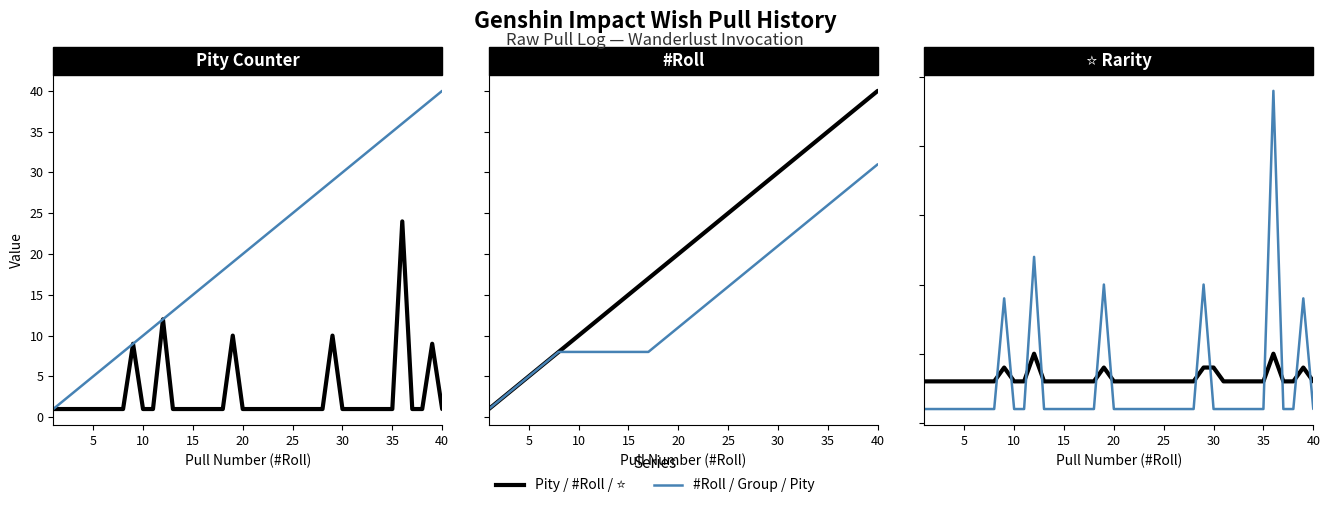

Reading left to right, list all the values displayed in this chart.

Pity: 1	1	1	1	1	1	1	1	9	1	1	12	1	1	1	1	1	1	10	1	1	1	1	1	1	1	1	1	10	1	1	1	1	1	1	24	1	1	9	1
#Roll: 1	2	3	4	5	6	7	8	9	10	11	12	13	14	15	16	17	18	19	20	21	22	23	24	25	26	27	28	29	30	31	32	33	34	35	36	37	38	39	40
Group: 1	2	3	4	5	6	7	8	8	8	8	8	8	8	8	8	8	9	10	11	12	13	14	15	16	17	18	19	20	21	22	23	24	25	26	27	28	29	30	31
⭐: 3	3	3	3	3	3	3	3	4	3	3	5	3	3	3	3	3	3	4	3	3	3	3	3	3	3	3	3	4	4	3	3	3	3	3	5	3	3	4	3